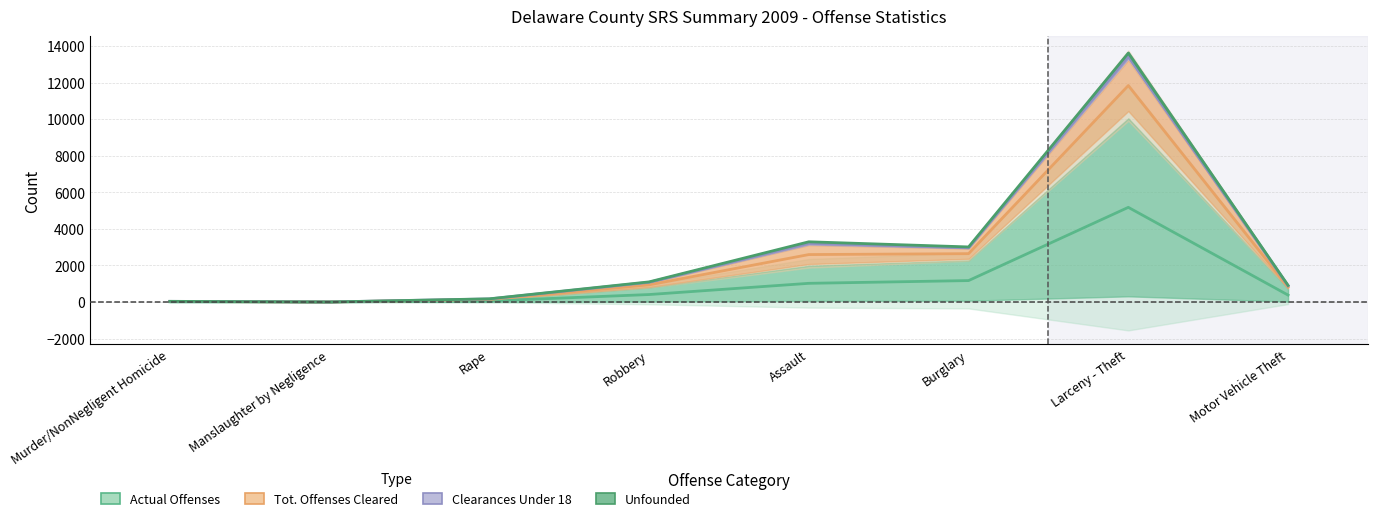

True or false: Tot. Offenses Cleared has a value of 2647.5 at Burglary.

True